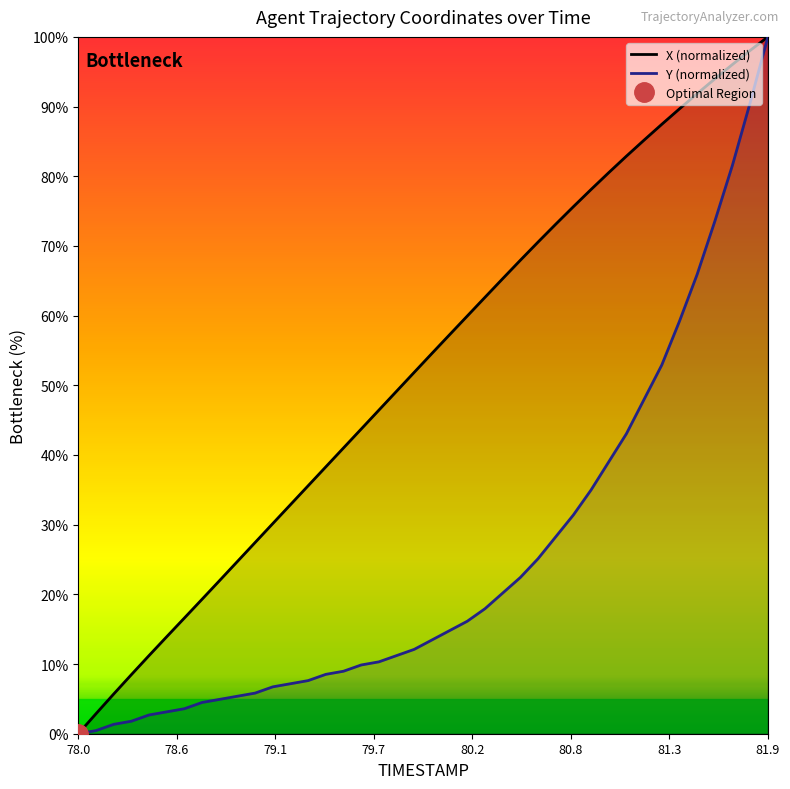

True or false: X (normalized) has more than 0 interior local peaks.

False